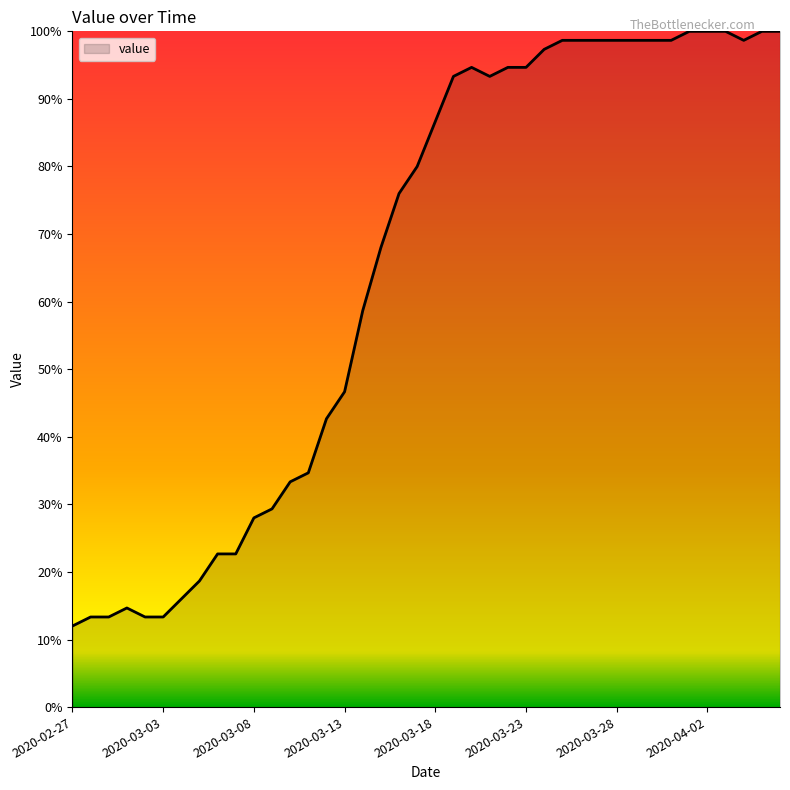

What is the smallest value displayed?

12.0